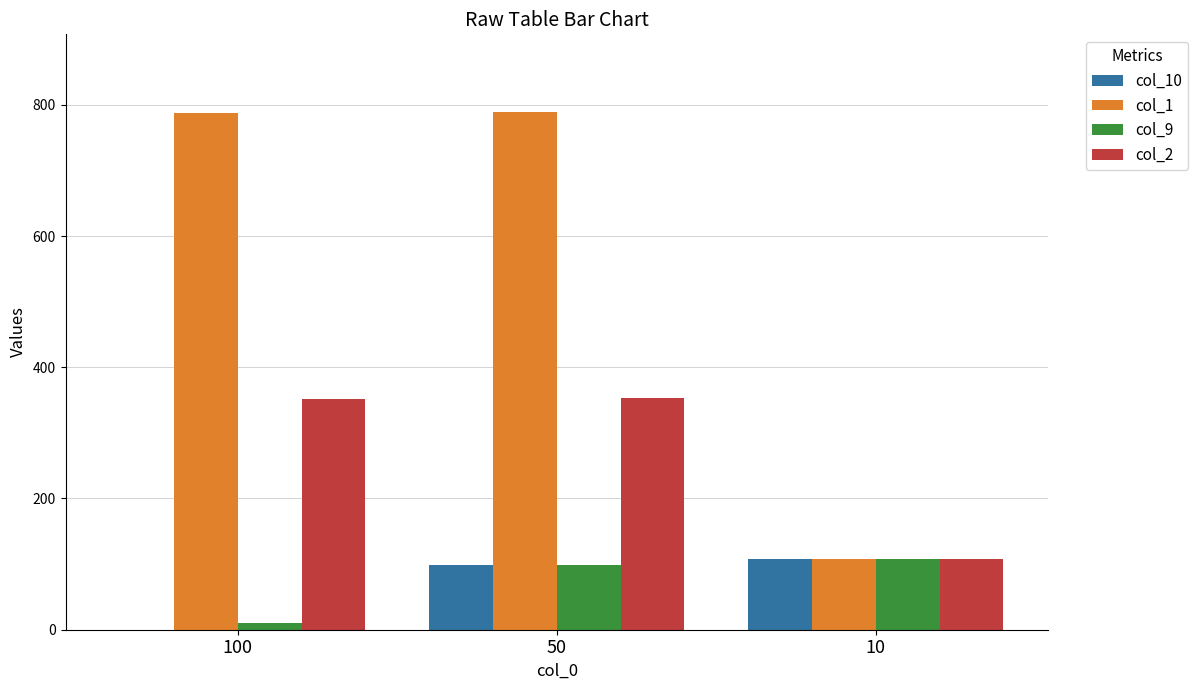

At which category is the sum across all series the highest?

50